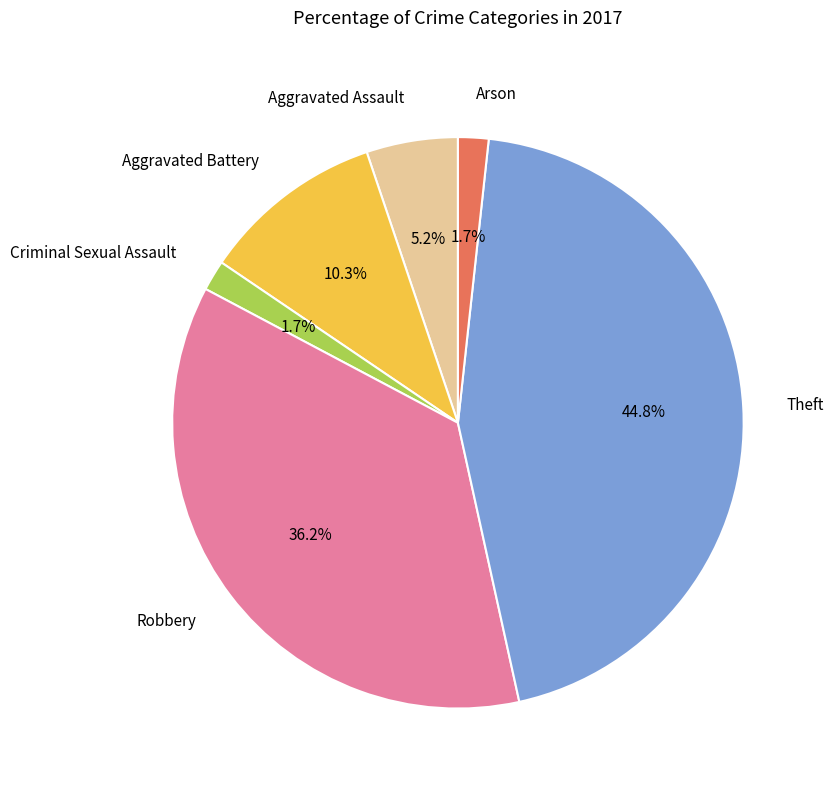

To the nearest percent, what is the difference between the largest and smallest slice percentages?

43%